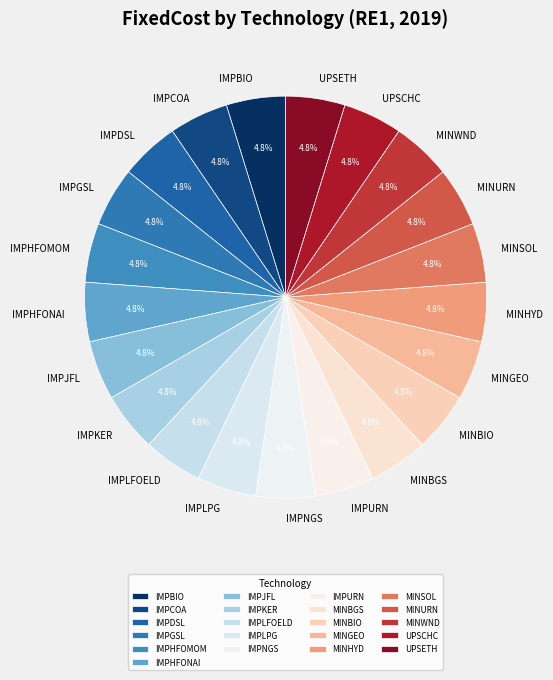

How much of the chart is everything except IMPHFONAI?

95.2%